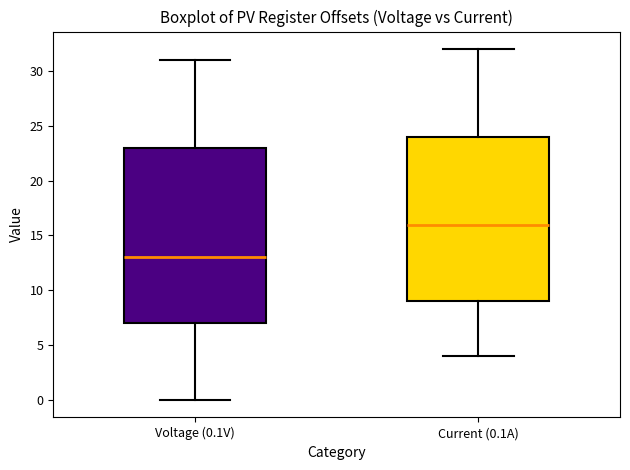

Where is the lower edge of the box for Voltage (0.1V) on the y-axis? The values are not printed on the chart, so give them approximately, as read against the axis.

7